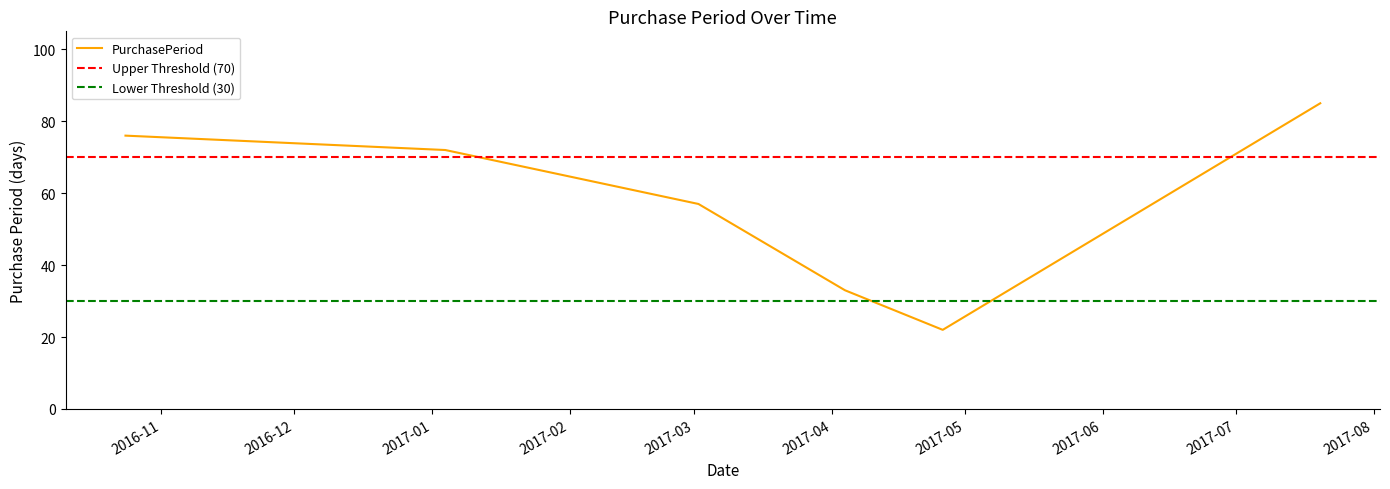

What is the value of the 2nd point from the left?

72